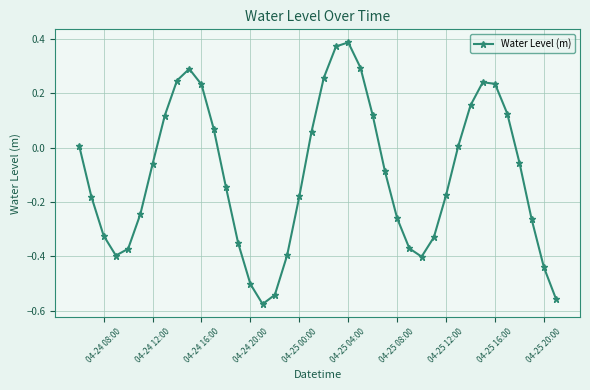

How many points are lower than both their immediate neighbors (excluding endpoints)?

3